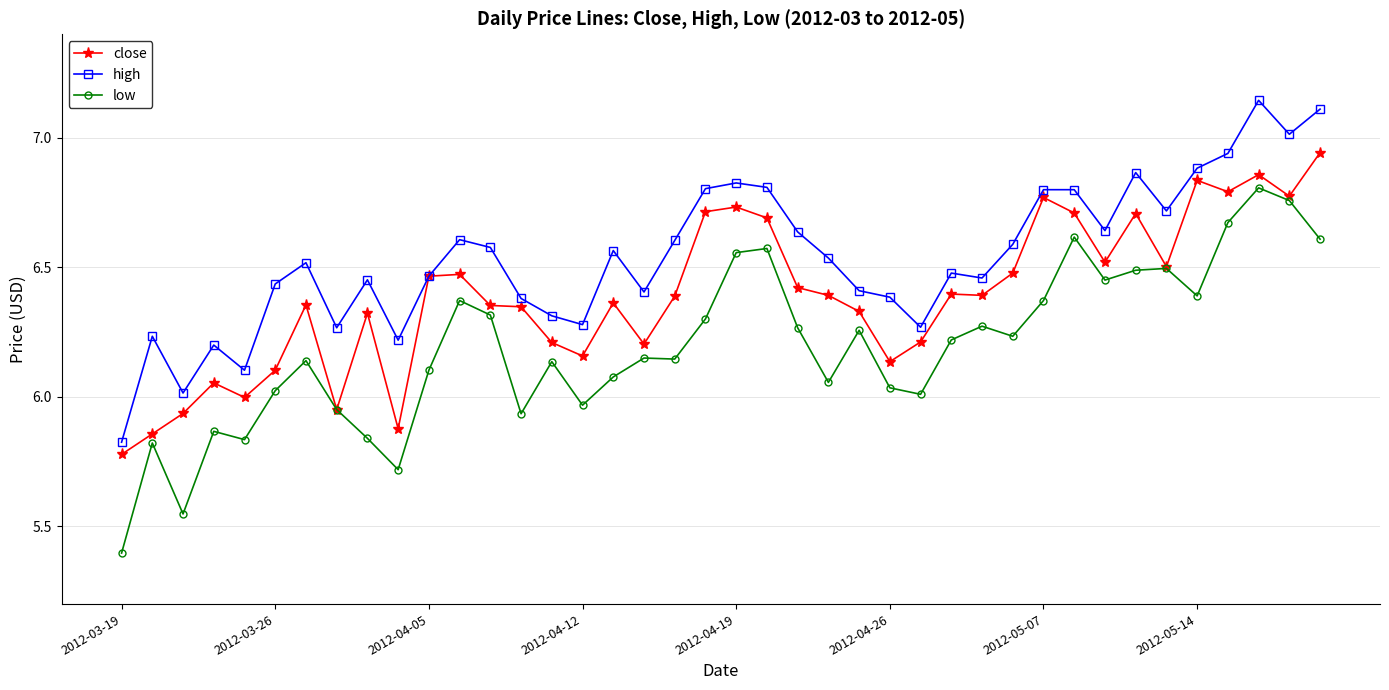

True or false: high has more than 2 points higher than both neighbors.

True